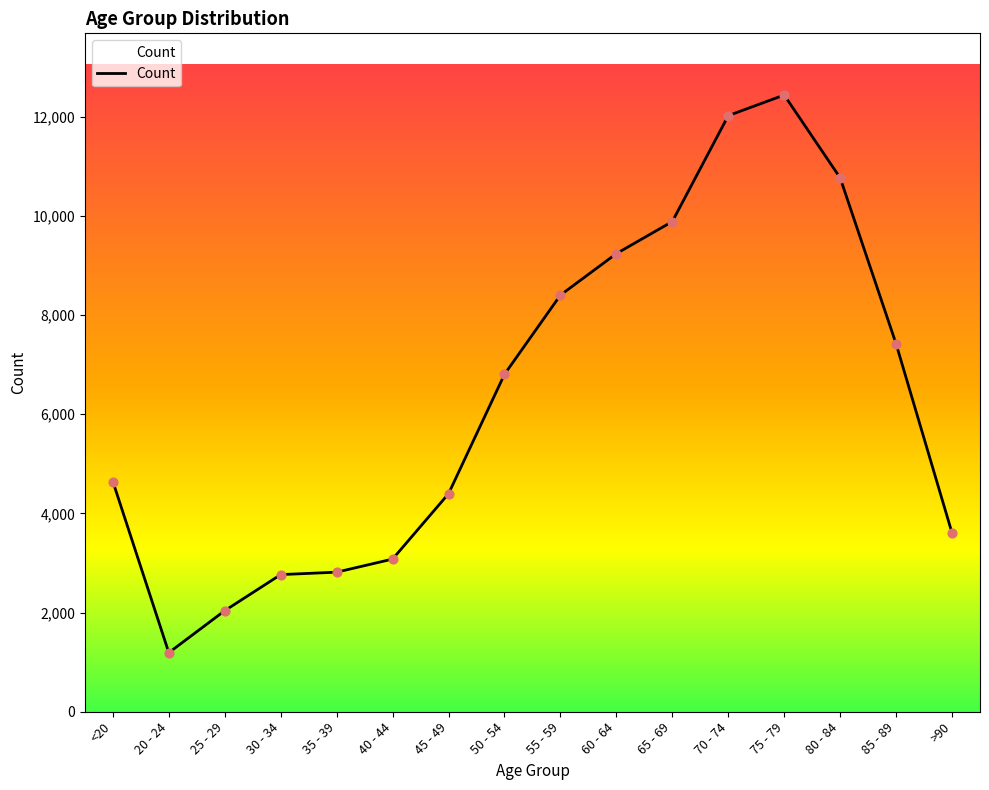

What is the ratio of the value at 75 - 79 to the value at 40 - 44?

4.0